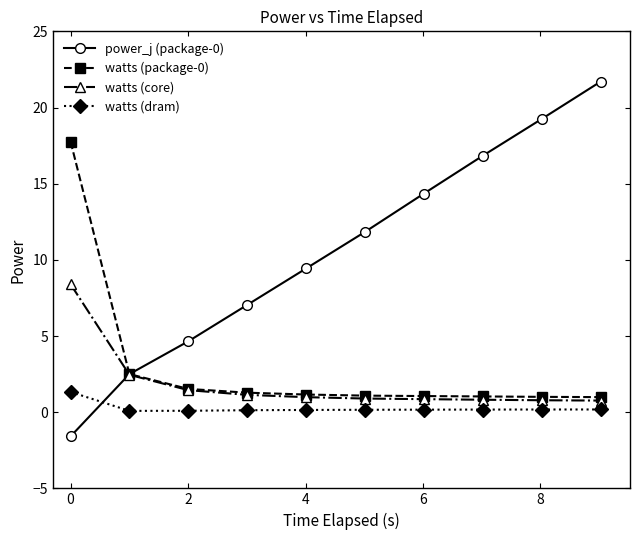

What is the minimum value for watts (core)?

0.8